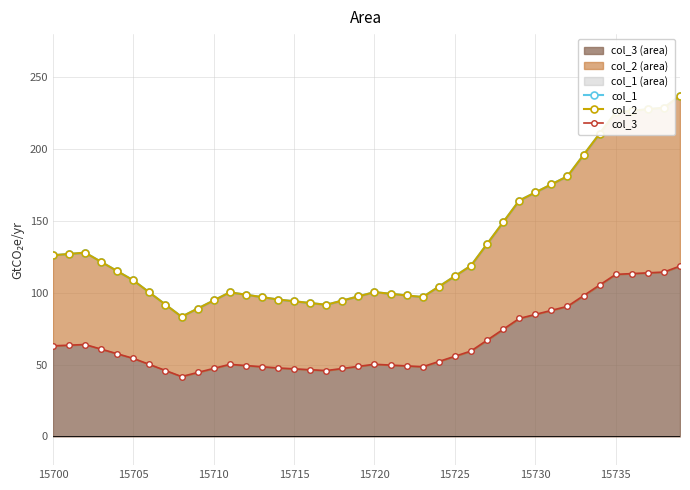

Reading left to right, extract all data points from this chart.

col_1: 126.1	127.0	127.9	121.5	115.0	108.6	100.2	91.7	83.3	89.0	94.6	100.3	98.6	97.0	95.3	94.1	92.8	91.6	94.5	97.5	100.4	99.3	98.1	97.0	104.3	111.5	118.8	133.9	149.0	164.1	169.8	175.4	181.1	195.9	210.7	225.5	226.6	227.7	228.8	237.1
col_2: 126.1	127.0	127.9	121.5	115.0	108.6	100.2	91.7	83.3	89.0	94.6	100.3	98.6	97.0	95.3	94.1	92.8	91.6	94.5	97.5	100.4	99.3	98.1	97.0	104.3	111.5	118.8	133.9	149.0	164.1	169.8	175.4	181.1	195.9	210.7	225.5	226.6	227.7	228.8	237.1
col_3: 63.0	63.5	64.0	60.7	57.5	54.3	50.1	45.9	41.7	44.5	47.3	50.1	49.3	48.5	47.6	47.0	46.4	45.8	47.3	48.7	50.2	49.6	49.1	48.5	52.1	55.8	59.4	67.0	74.5	82.1	84.9	87.7	90.5	97.9	105.4	112.8	113.3	113.8	114.4	118.6